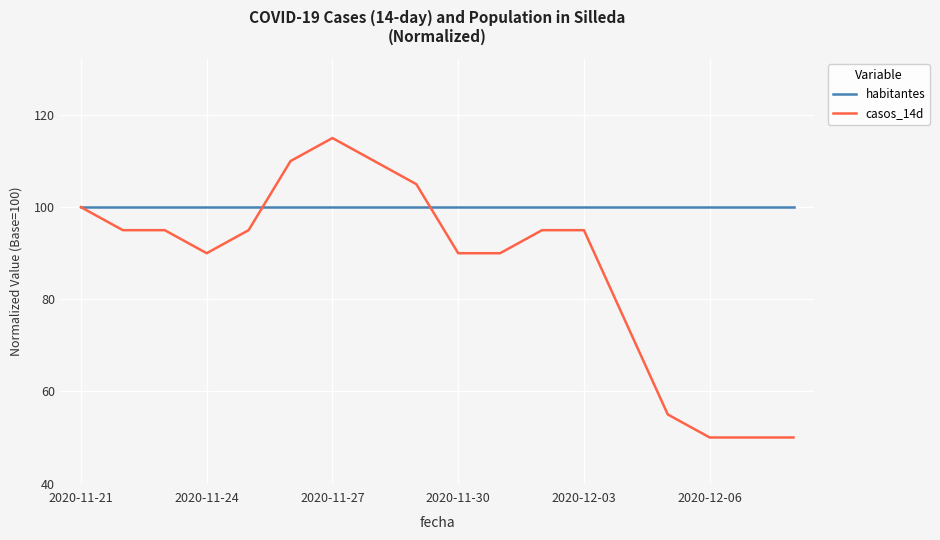

Which series has the largest total across all categories?

habitantes